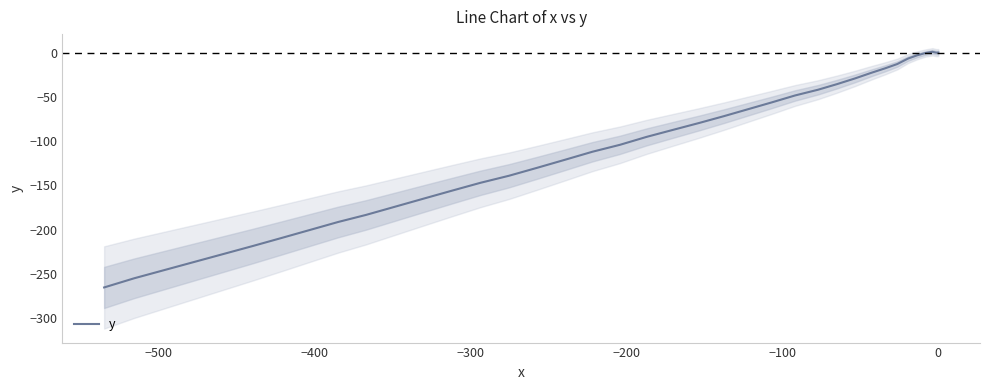

How many interior local valleys (lower than both neighbors) does the data have?

1